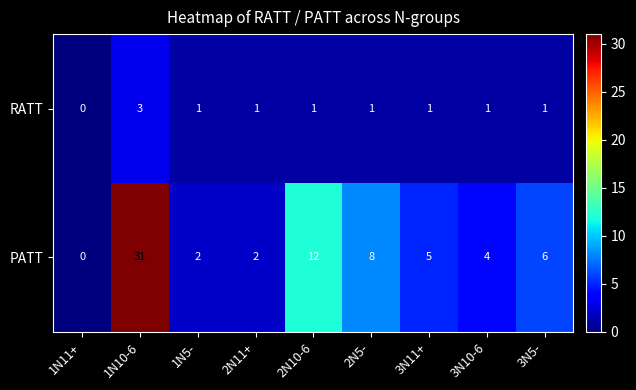

True or false: RATT has a value of 1 at 2N5-.

True